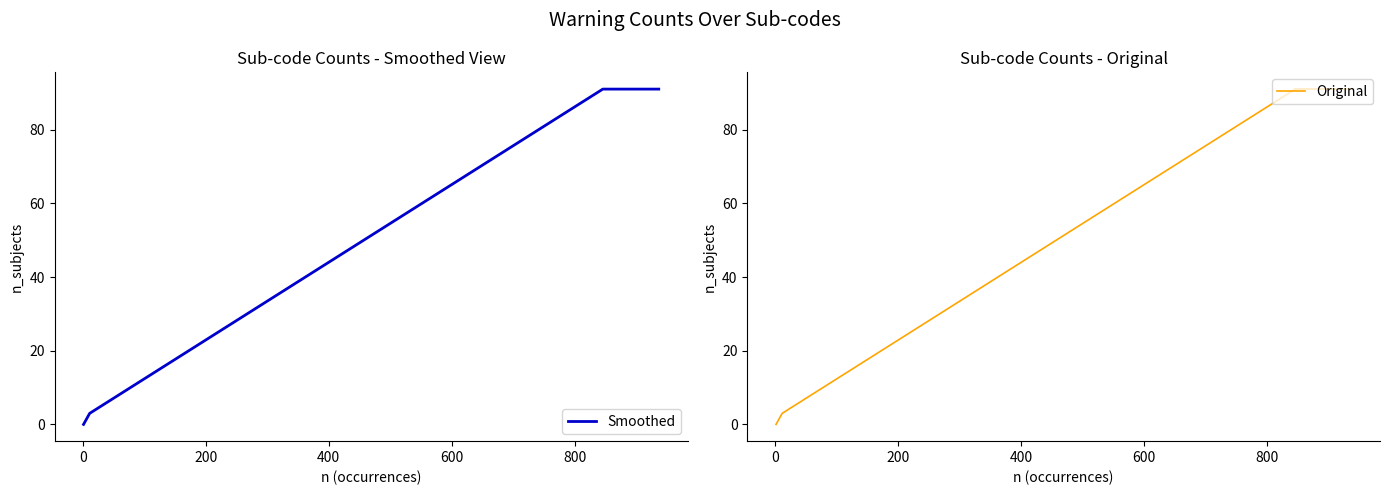

At how many categories does at least one series exceed 71?

15